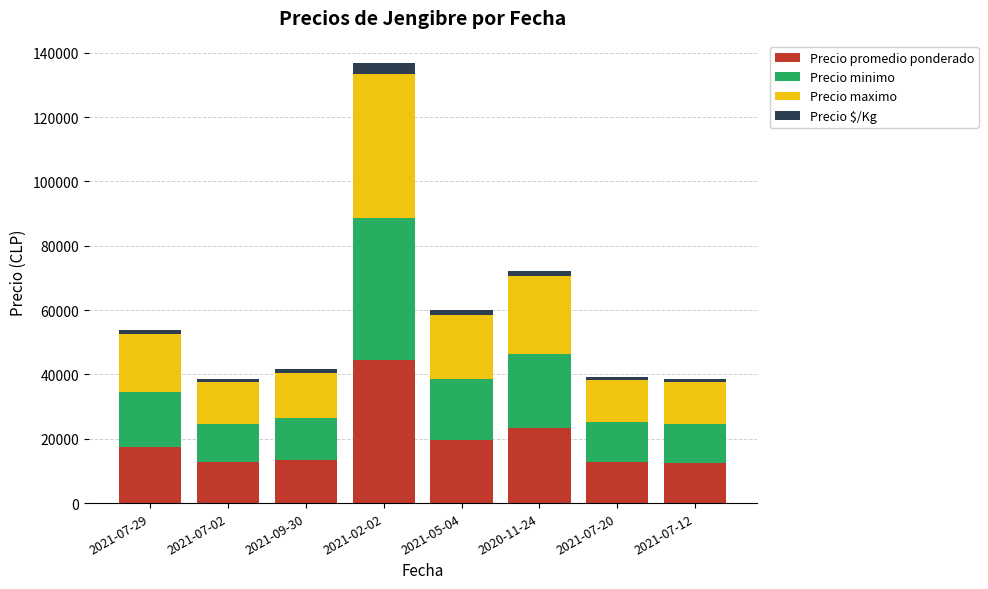

Are the bars grouped side by side (vs. stacked)?

No